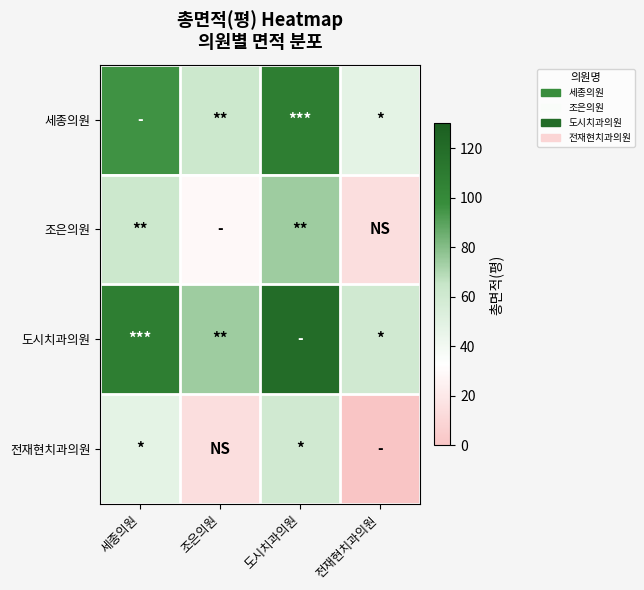

Which has a higher value, 전재현치과의원 or 조은의원?

조은의원